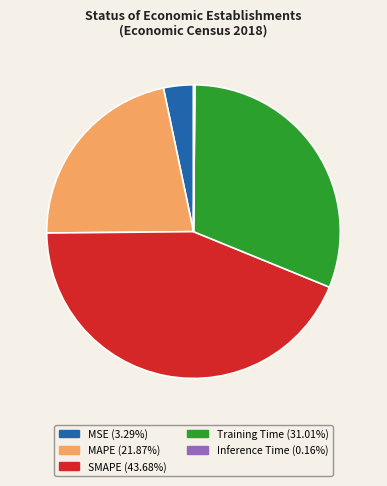

Is there a majority slice in this chart?

No